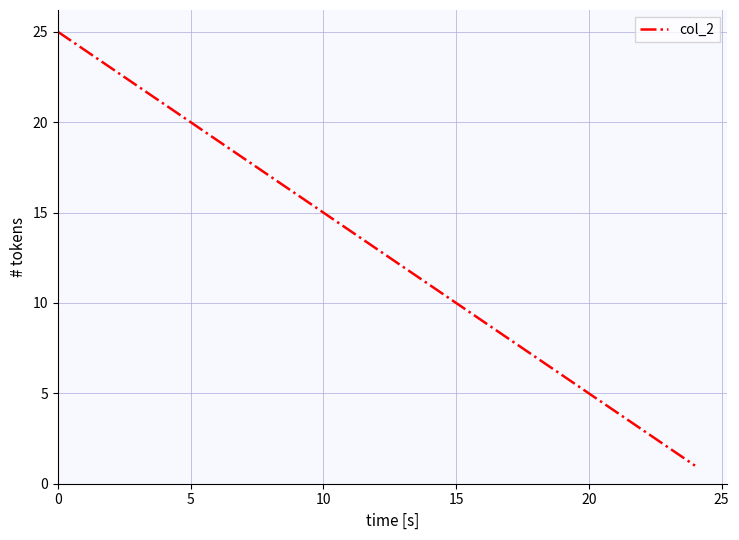

What is the difference between the maximum and minimum values?

24